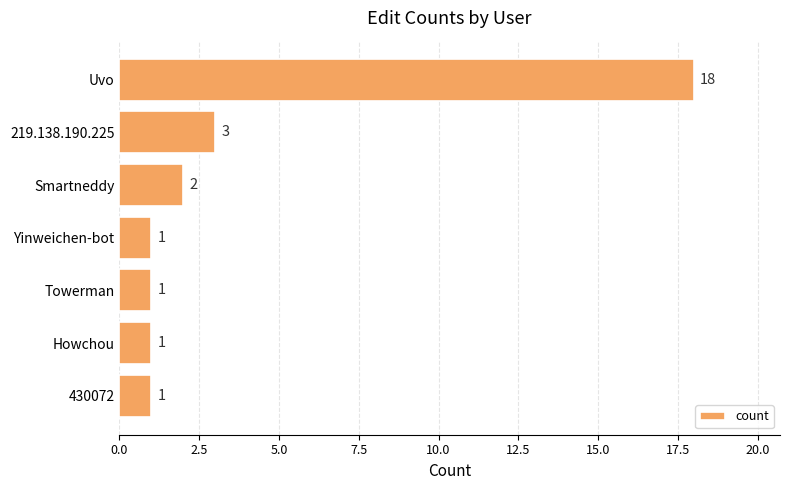

How many data points does each series have?

7